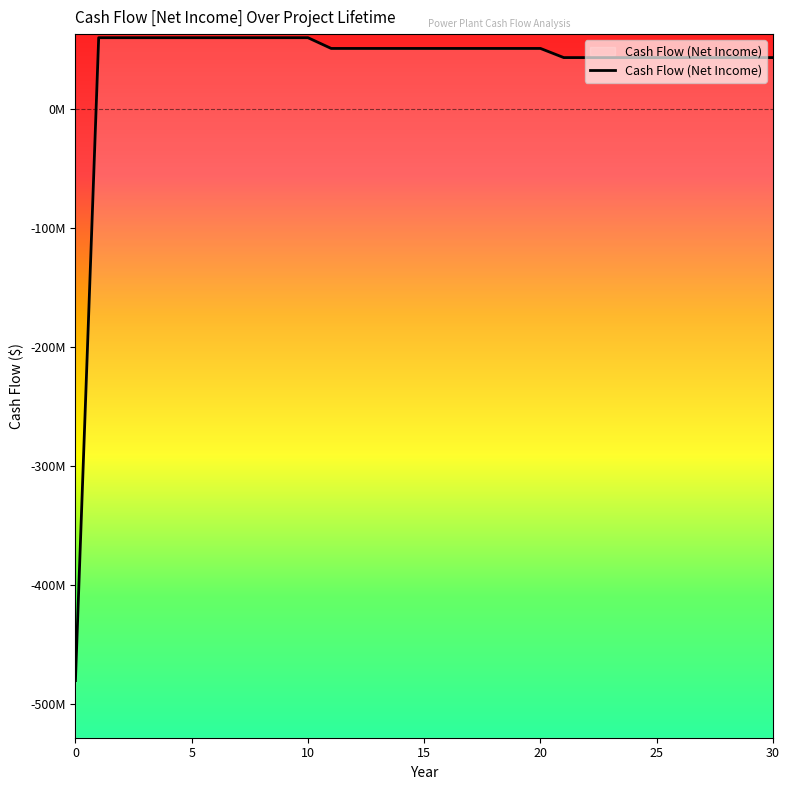

What is the difference between the maximum and second lowest values?

16711951.3